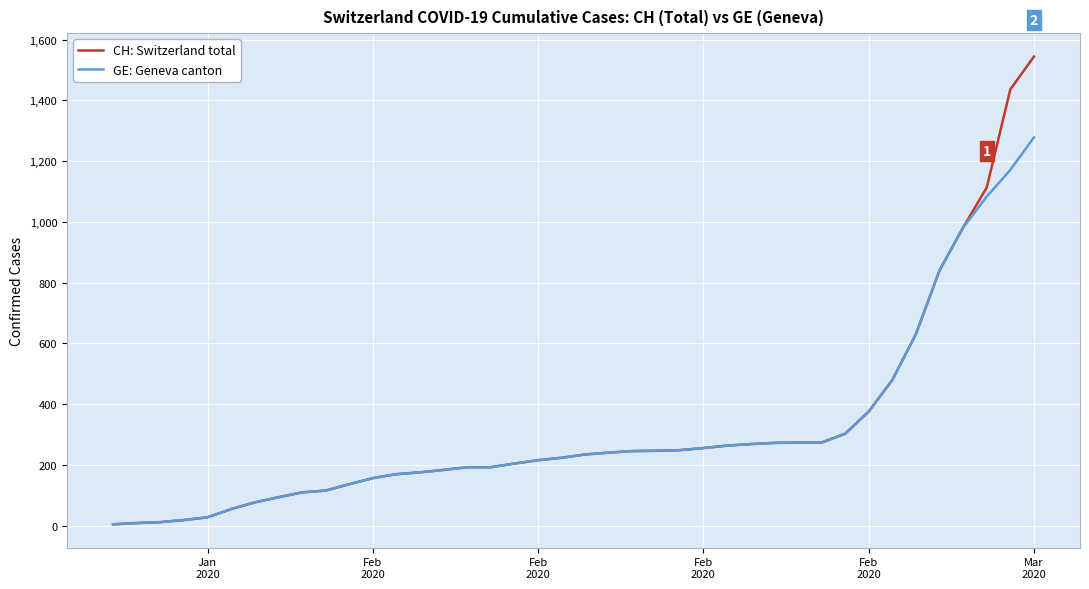

What is the lowest value of the GE: Geneva canton series?

4